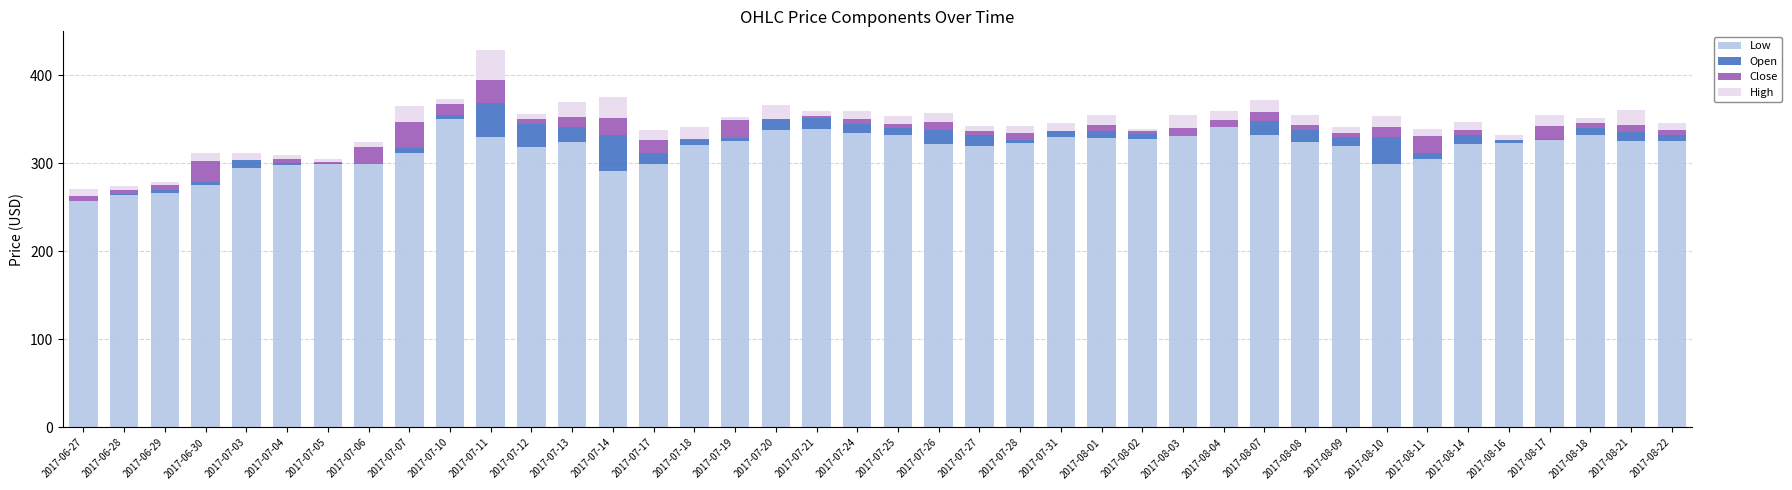

What is the maximum value for Low?

350.6